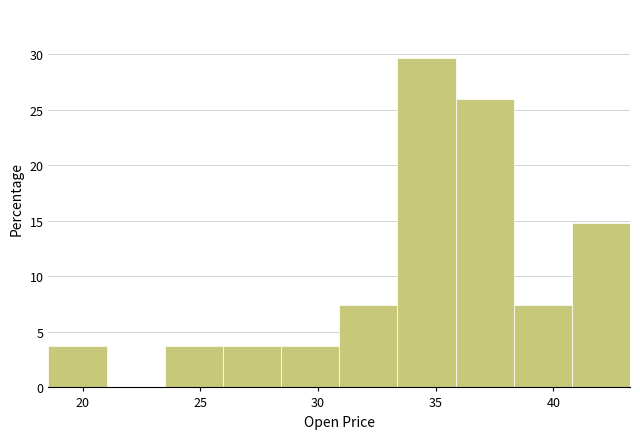

Which range on the x-axis has the tallest bar?

33.5 to 36.0